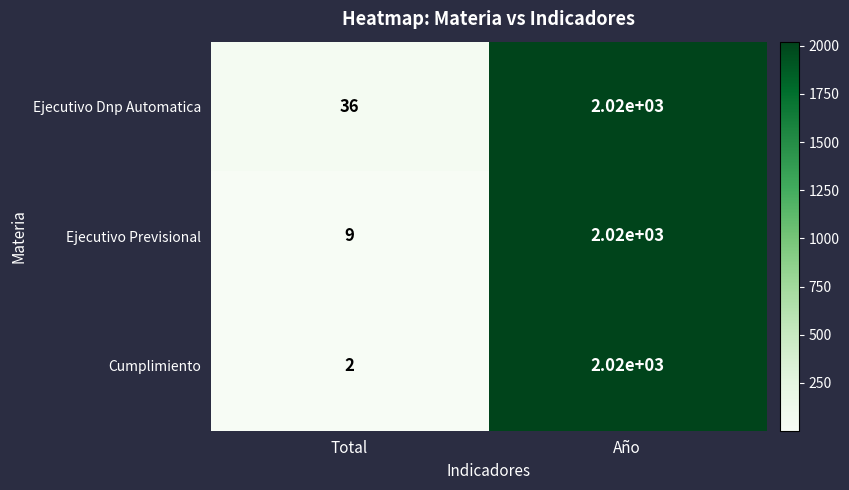

Which series has the largest total across all categories?

Ejecutivo Dnp Automatica